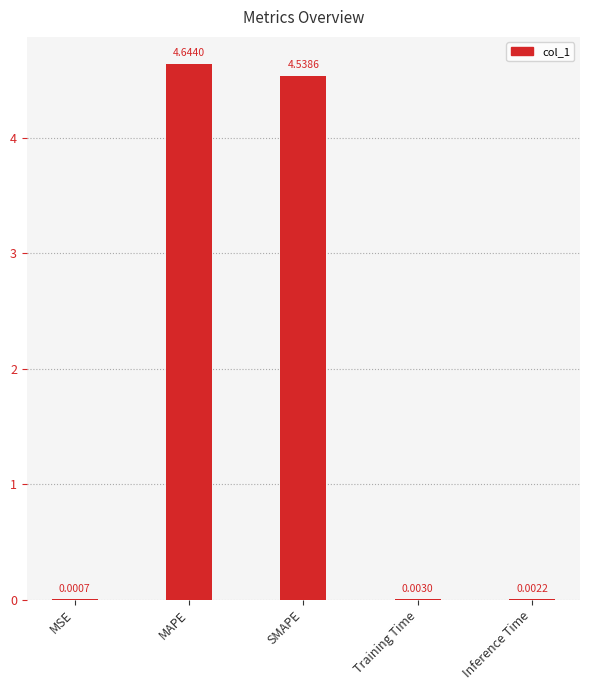

Which category has the highest value across all series?

MAPE